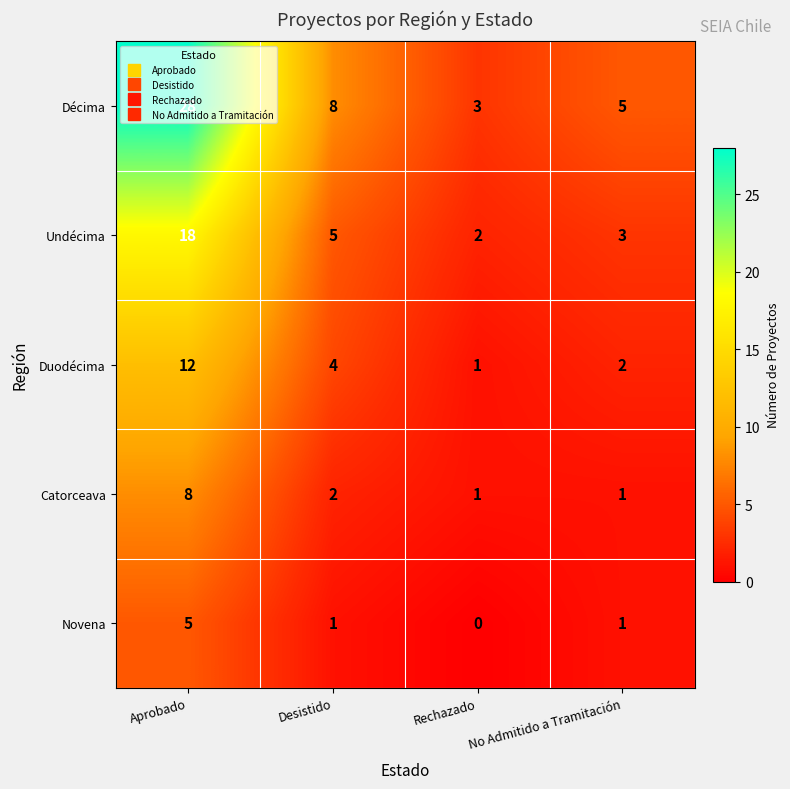

What is the minimum value for Décima?

3